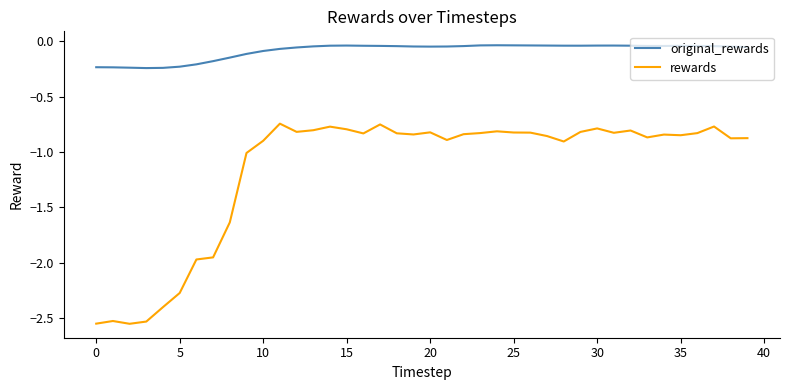

What is the average value of the rewards series?

-1.2